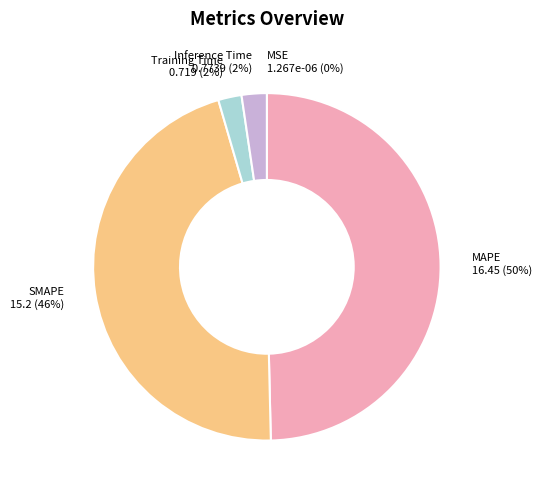

To the nearest percent, what is the difference between the largest and smallest slice percentages?

50%